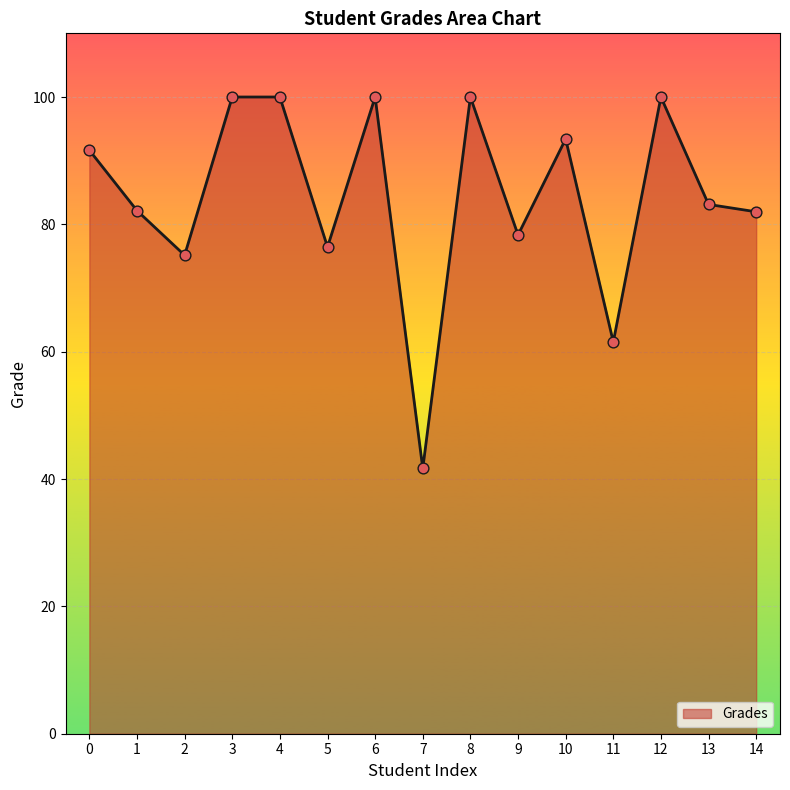

What is the change in value from 12 to 14?

-18.0